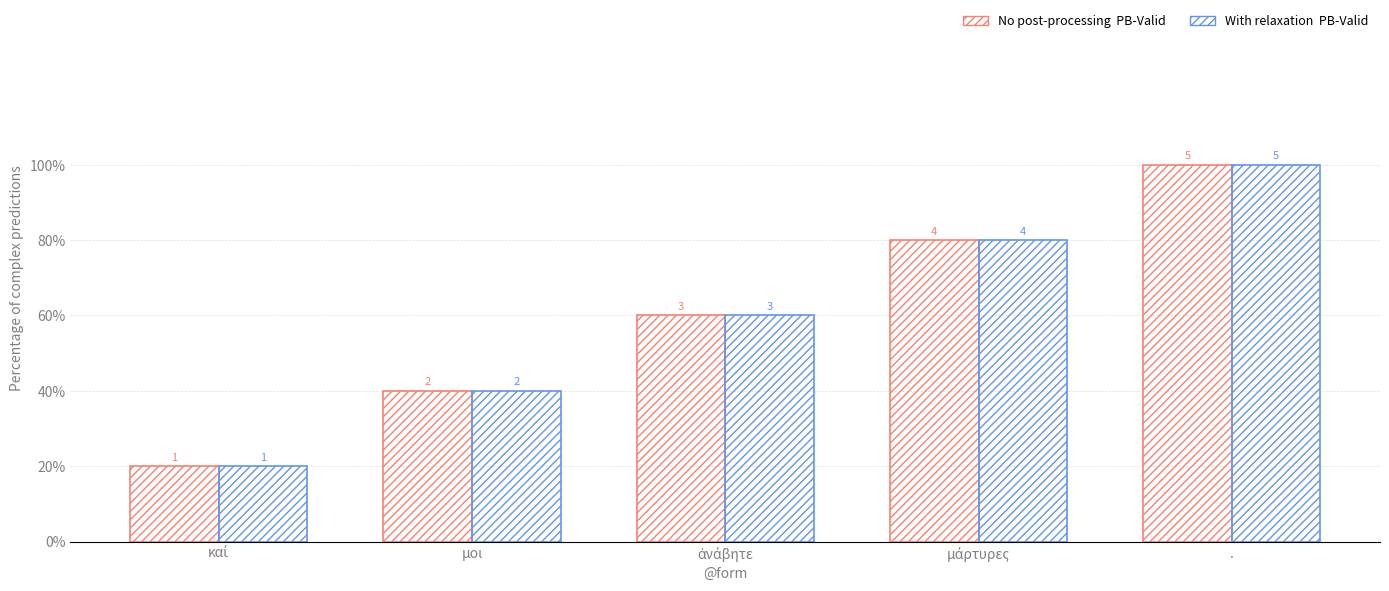

Reading left to right, list all the values displayed in this chart.

No post-processing (PB-Valid): 1	2	3	4	5
With relaxation (PB-Valid): 1	2	3	4	5